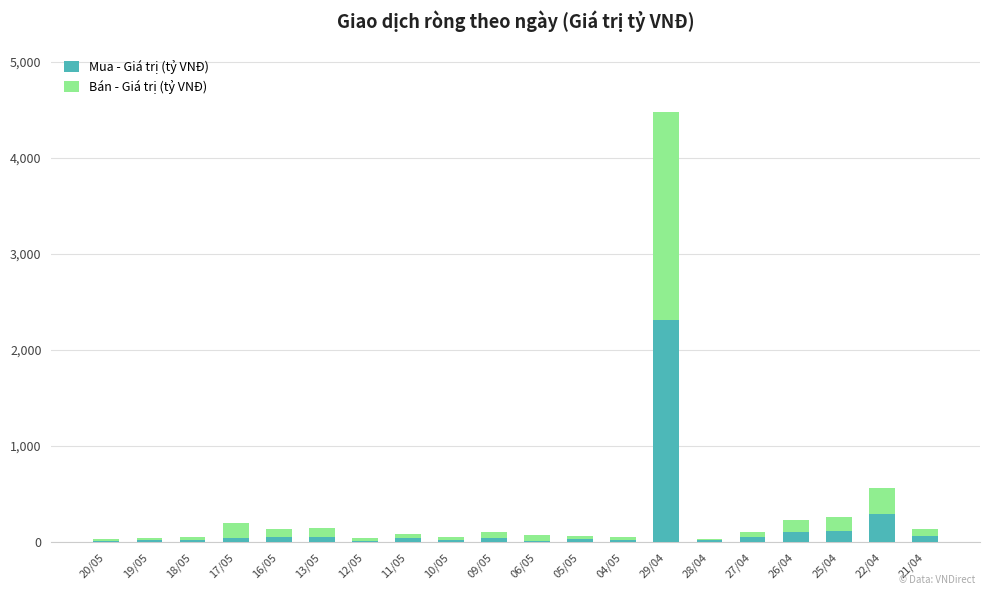

Count the number of categories in the chart.

20